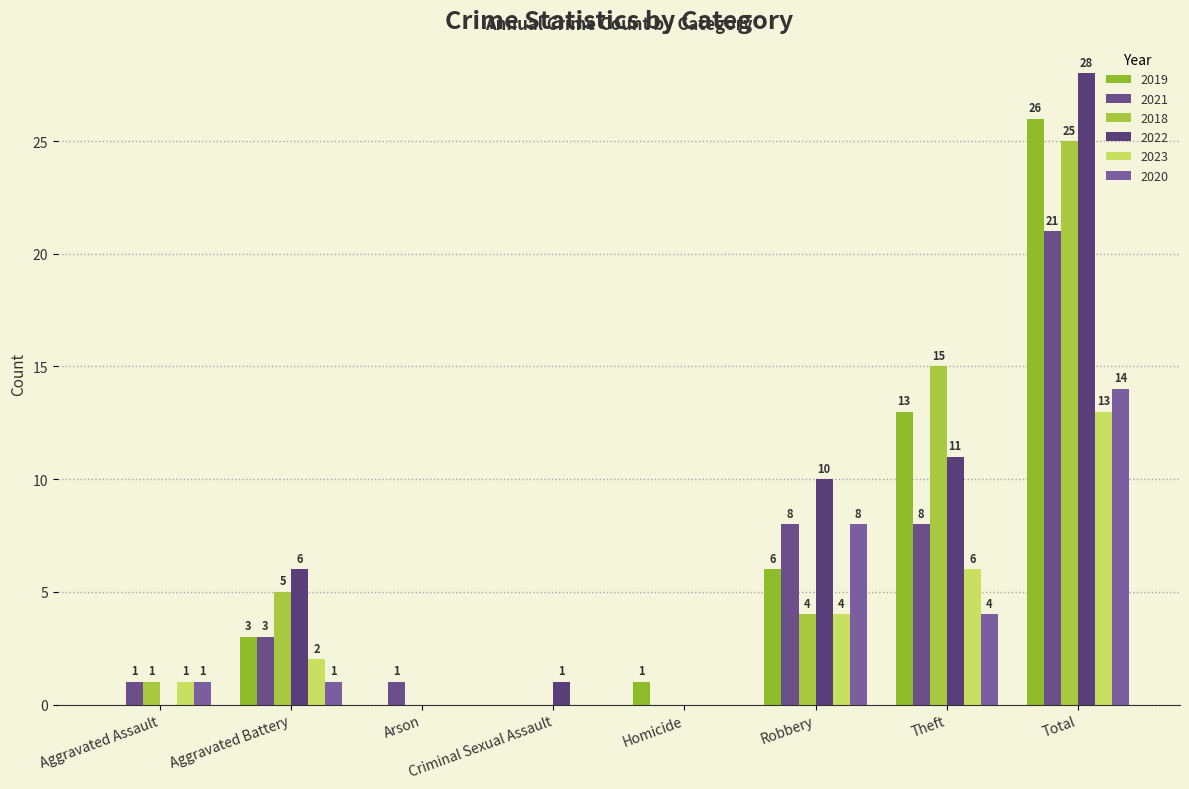

The 2023 series shows 4 at Robbery. True or false?

True